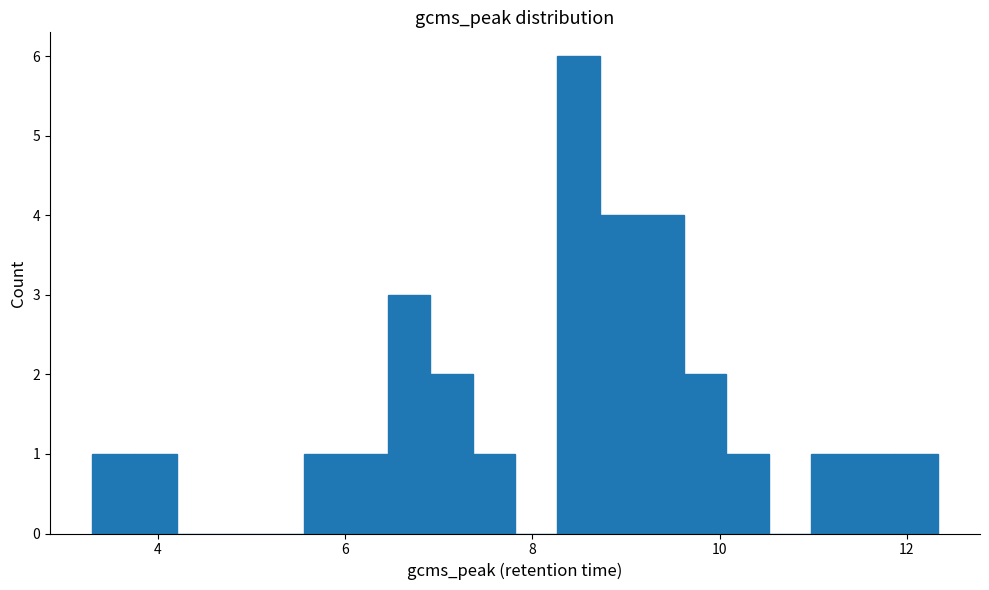

Around what value on the x-axis is the tallest bar? Give the approximate position of its centre, as read against the axis.

8.4